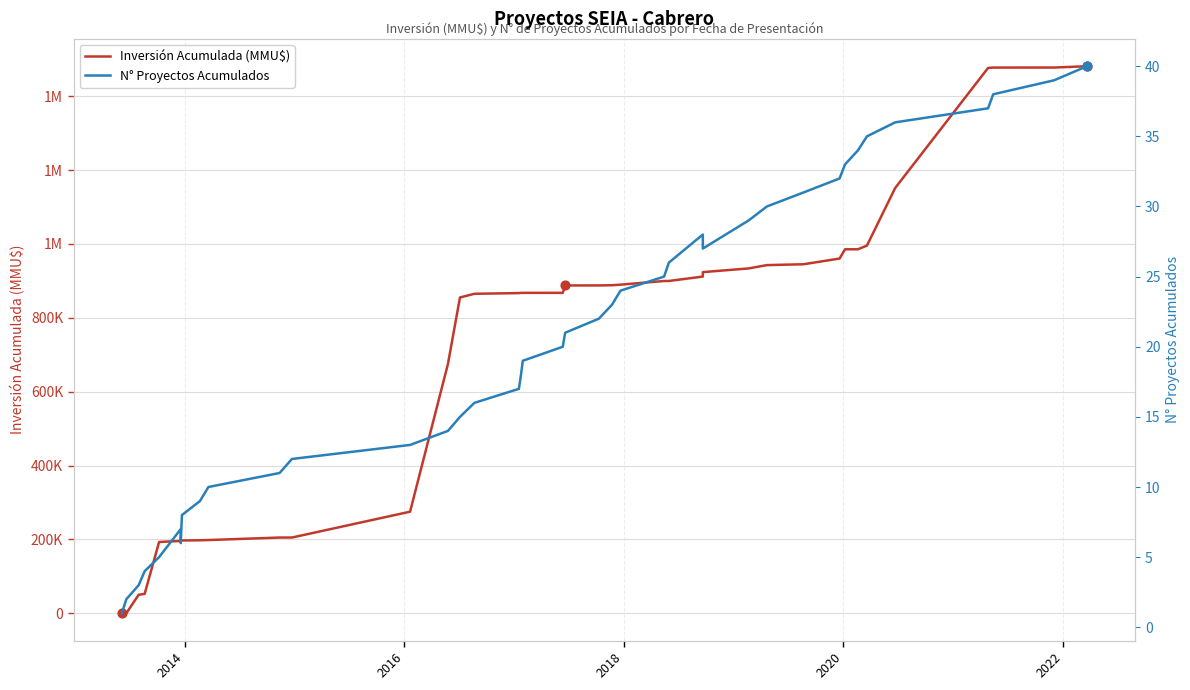

Which series has the largest Y range (max minus min)?

Inversión Acumulada (MMU$)